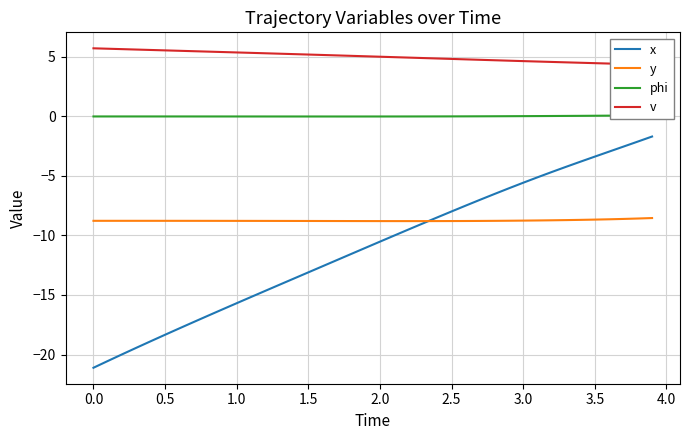

How many lines are shown in the chart?

4